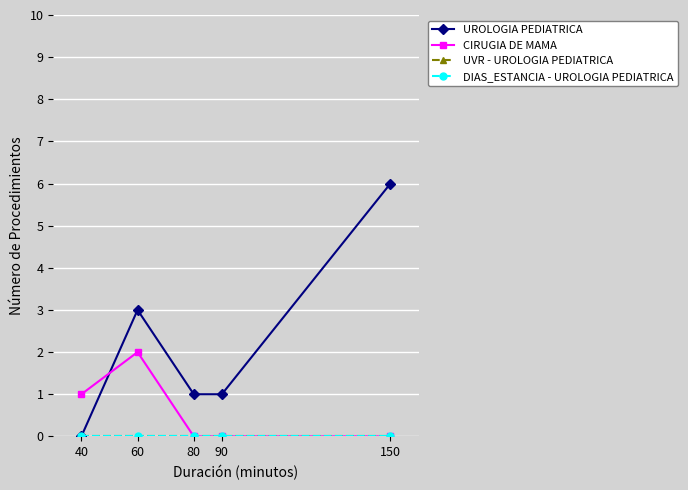

How many lines are shown in the chart?

4